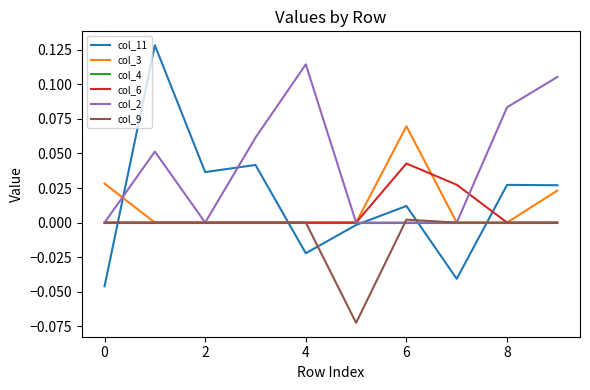

Count the number of data series in this chart.

6